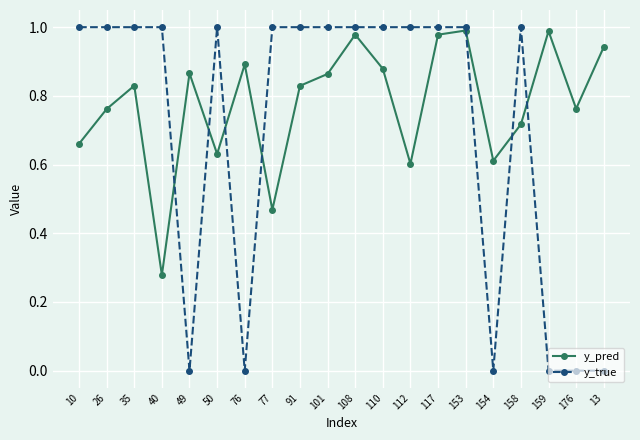

Which series has the largest total across all categories?

y_pred